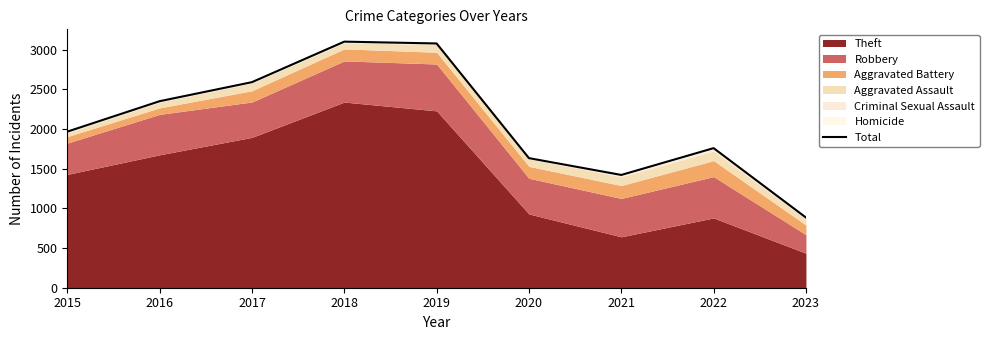

At which category does the data reach its first local peak?

2018